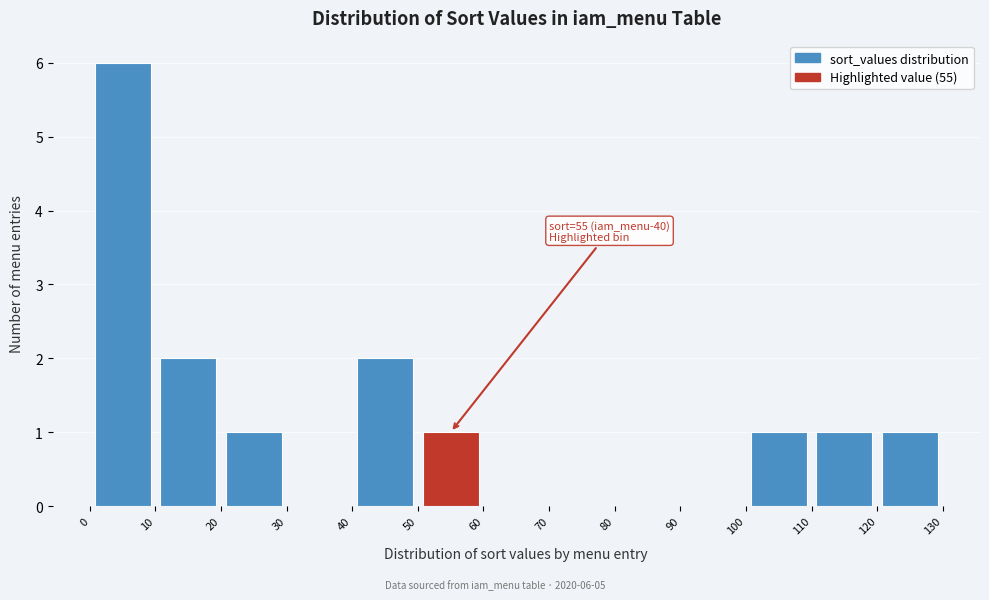

Which range on the x-axis has the tallest bar?

0 to 10